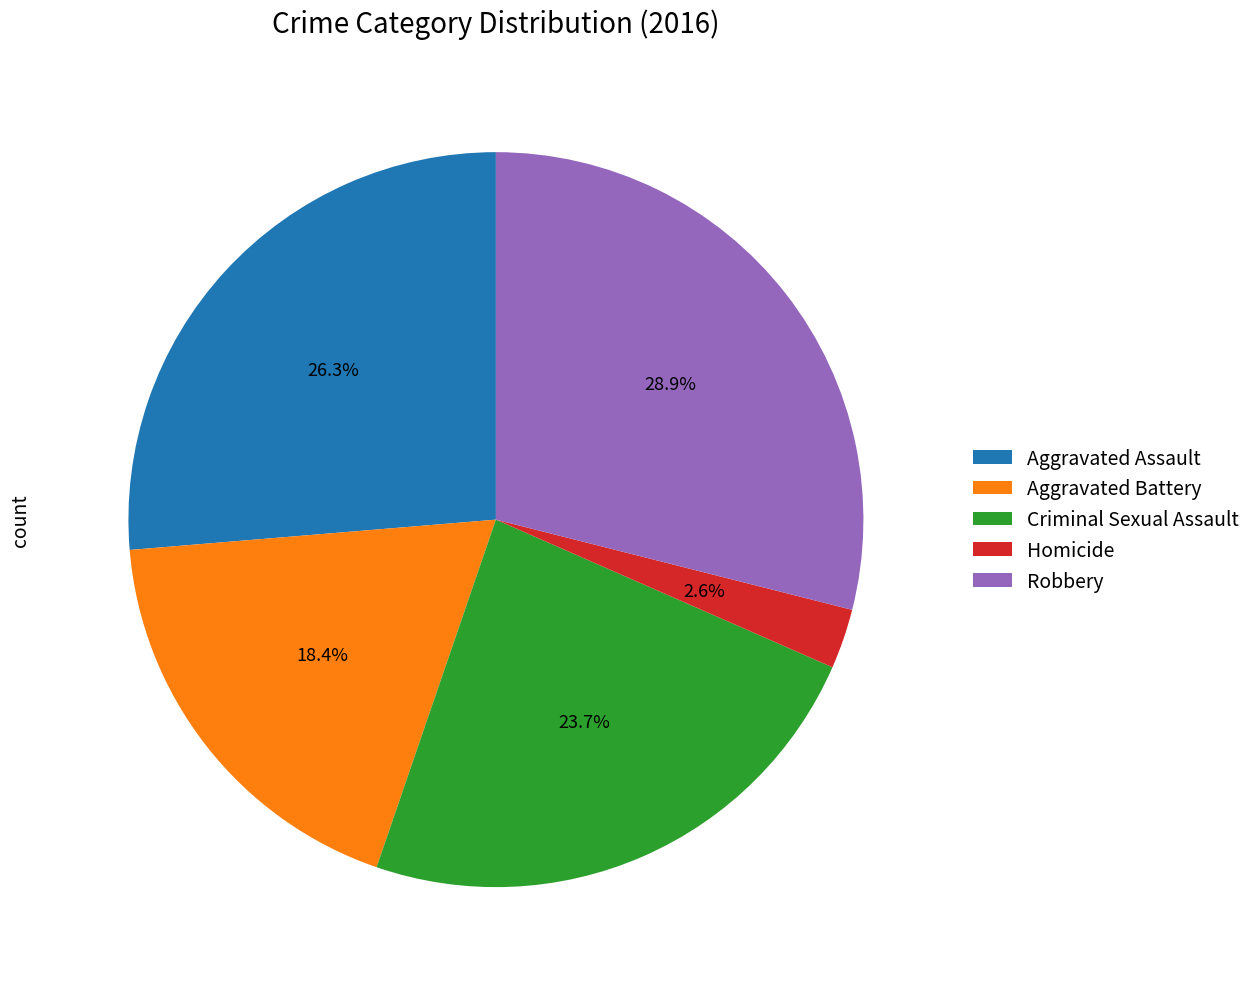

Combined, what portion of the pie is Aggravated Battery and Criminal Sexual Assault?

42.1%